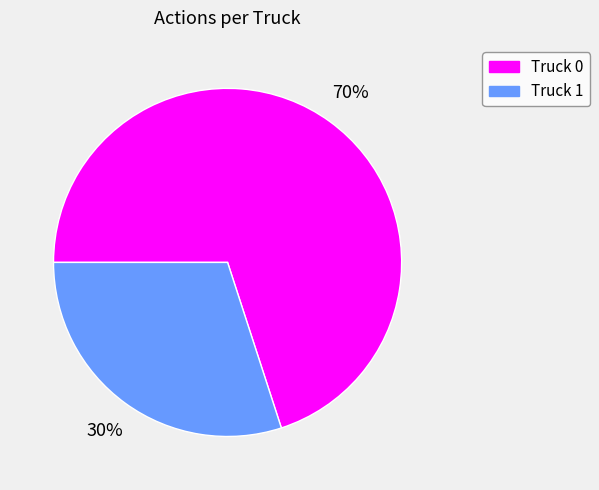

Rank the categories by value from highest to lowest.

Truck 0, Truck 1